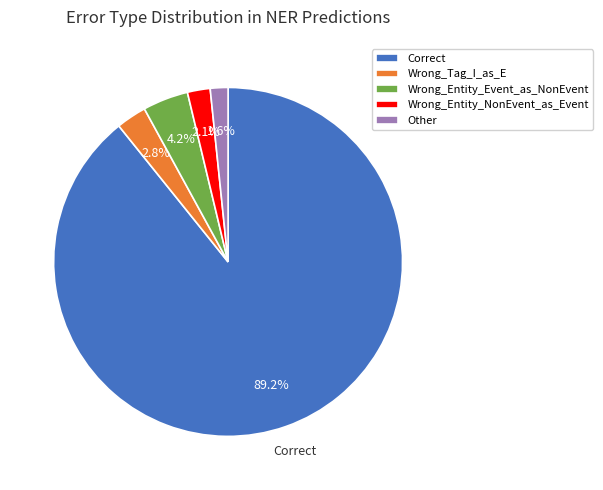

How much of the chart is everything except Wrong_Tag_I_as_E?

97.2%